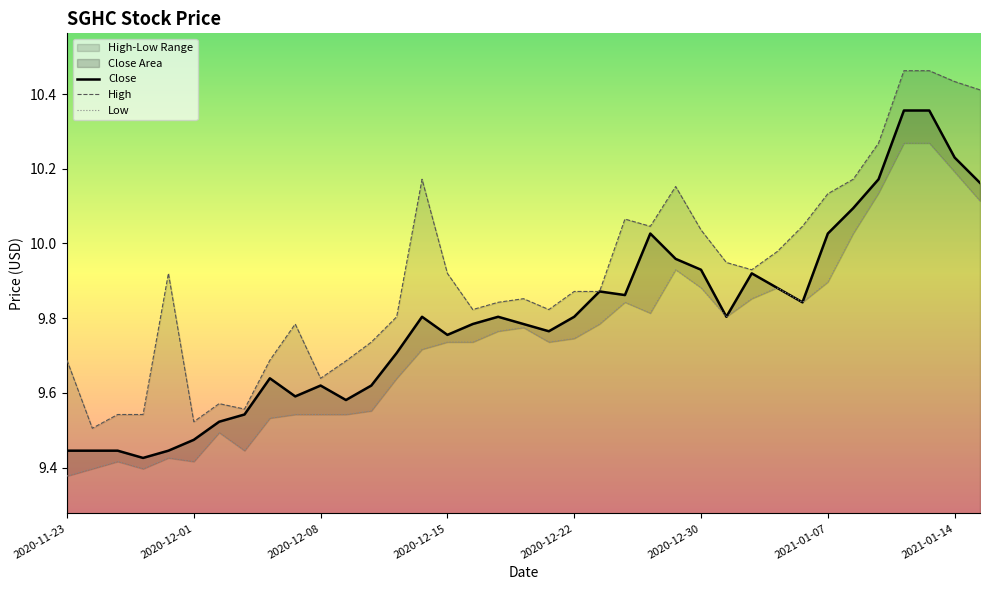

What is the value of the 9th point from the left?

9.6